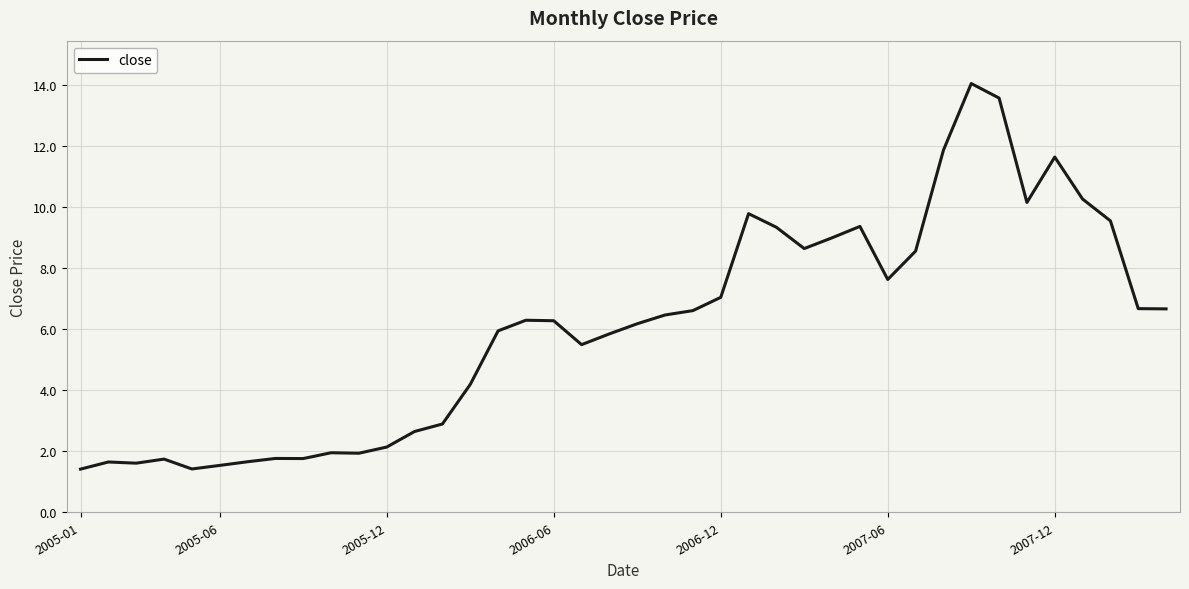

What is the difference between the maximum and minimum values?

12.6